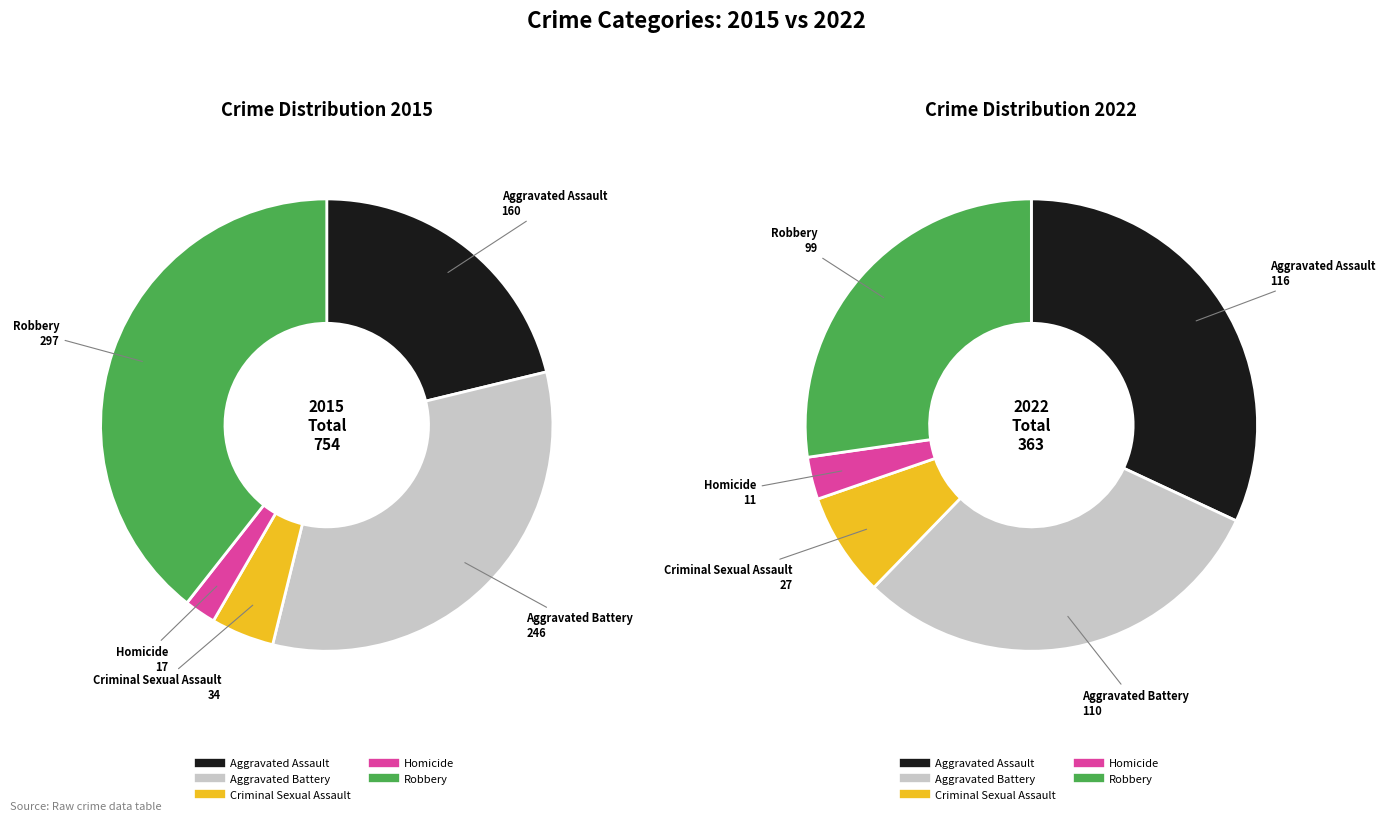

Is it true that Criminal Sexual Assault is 1% of the pie?

False